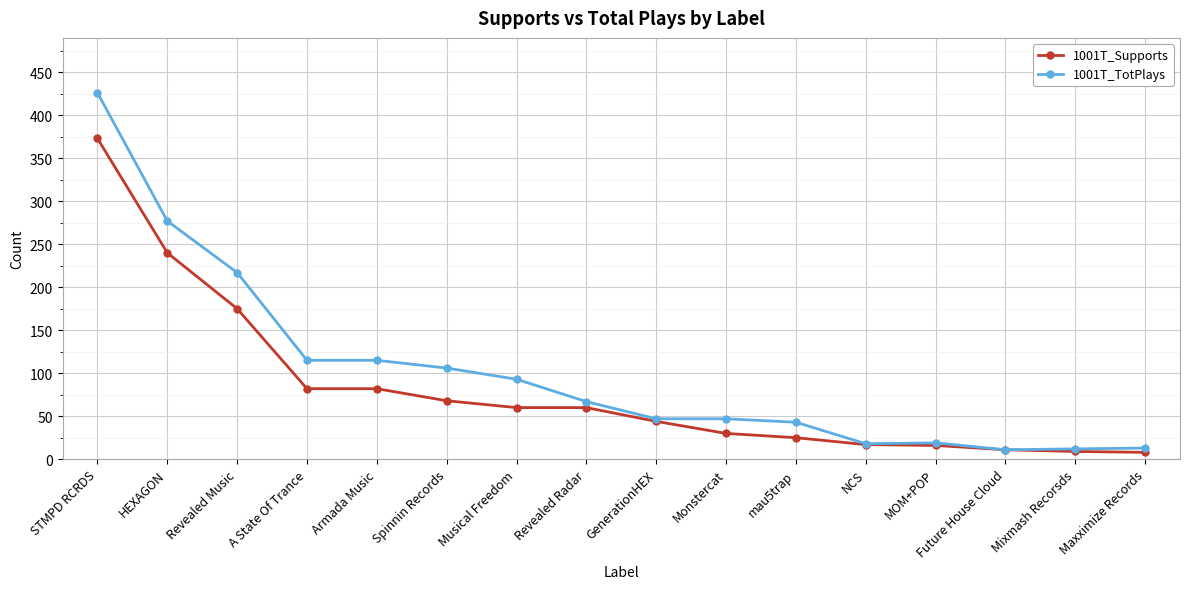

How many data points in 1001T_TotPlays are less than 67?

8